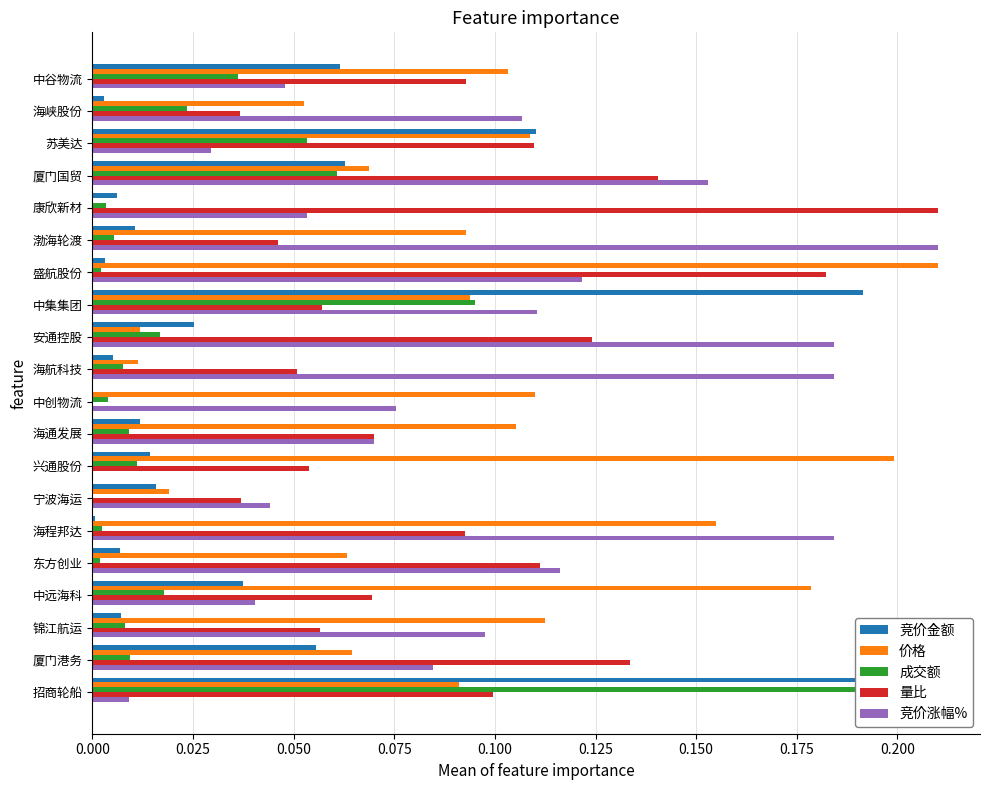

The 价格 series shows 0.1 at 海通发展. True or false?

False